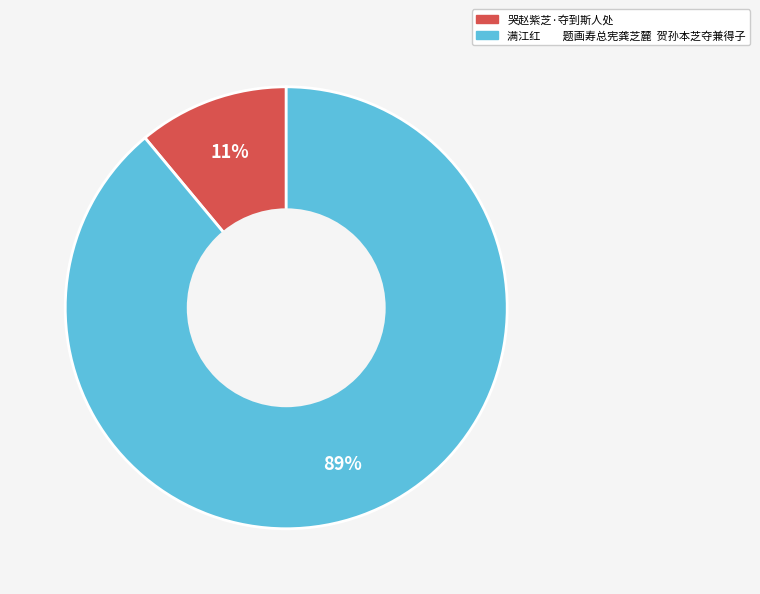

Which category has the biggest portion of the pie?

满江红 题画寿总宪龚芝麓 贺孙本芝夺兼得子